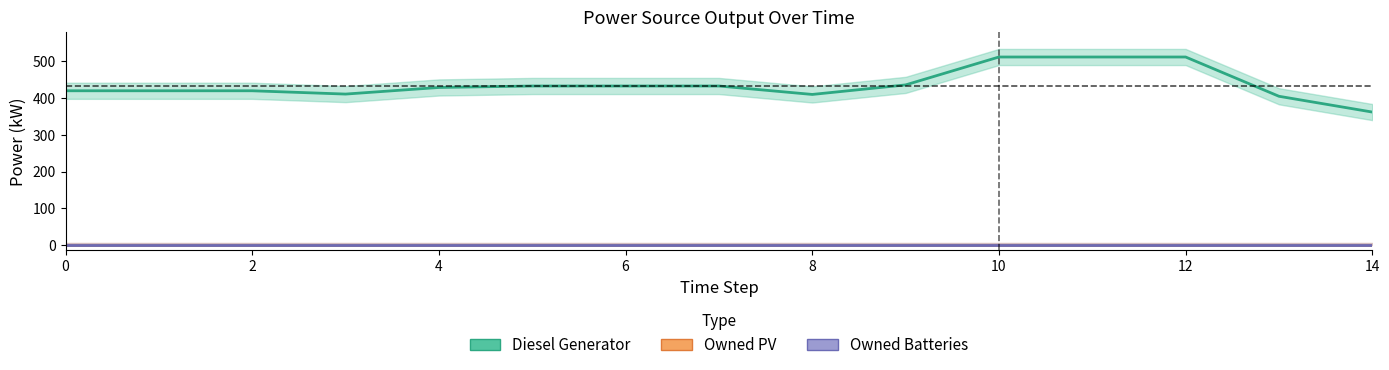

How many values in the Diesel Generator series exceed 429?

7